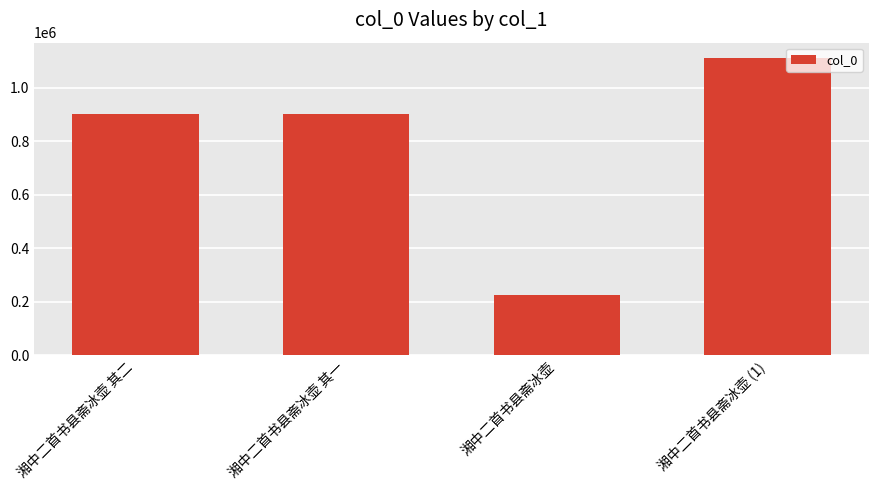

Which label corresponds to the largest value in the chart?

湘中二首书县斋冰壶 (1)